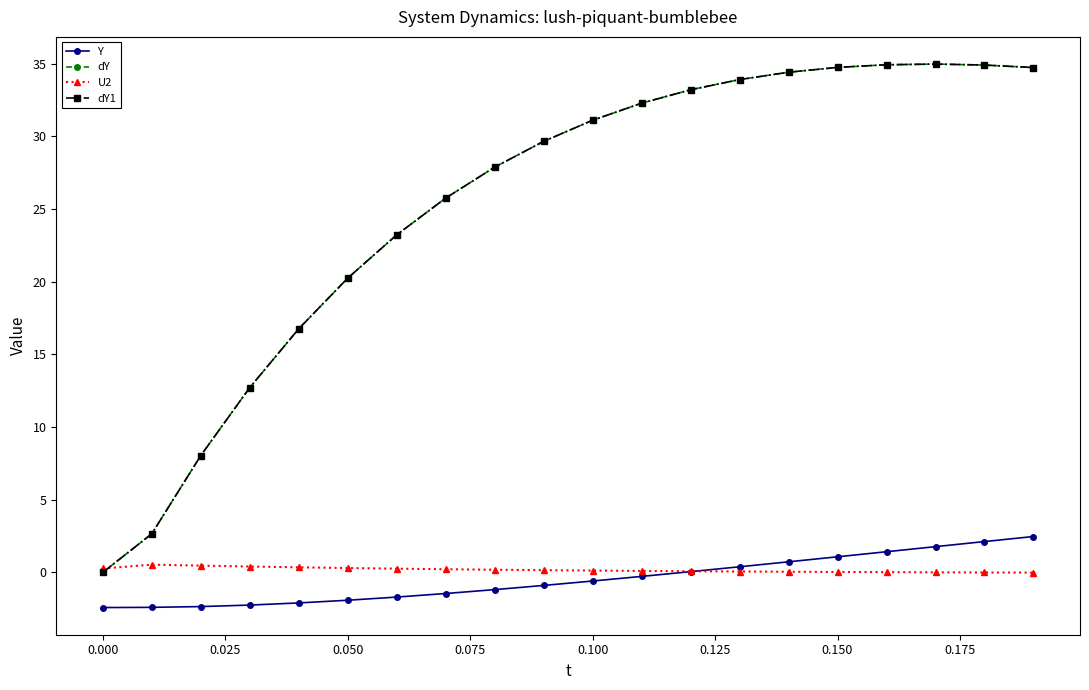

Which series has the widest spread of values?

dY